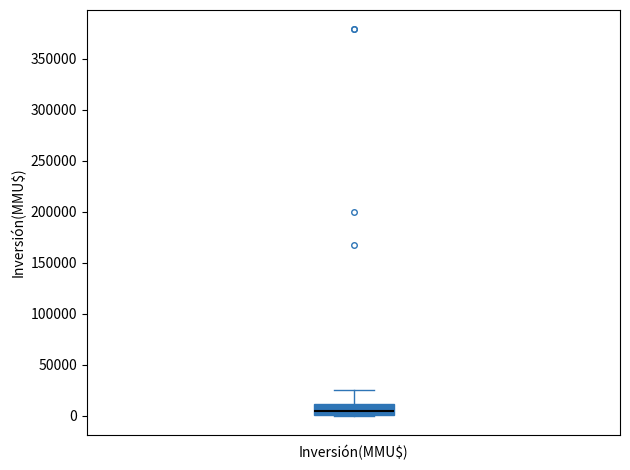

Read this box plot against the y-axis: the position of the median line, the range covered by the box, and the ends of both whiskers. The values are not printed on the chart, so give them approximately, as read against the axis.

median 5000, box 0 to 10000, whiskers 0 to 25000